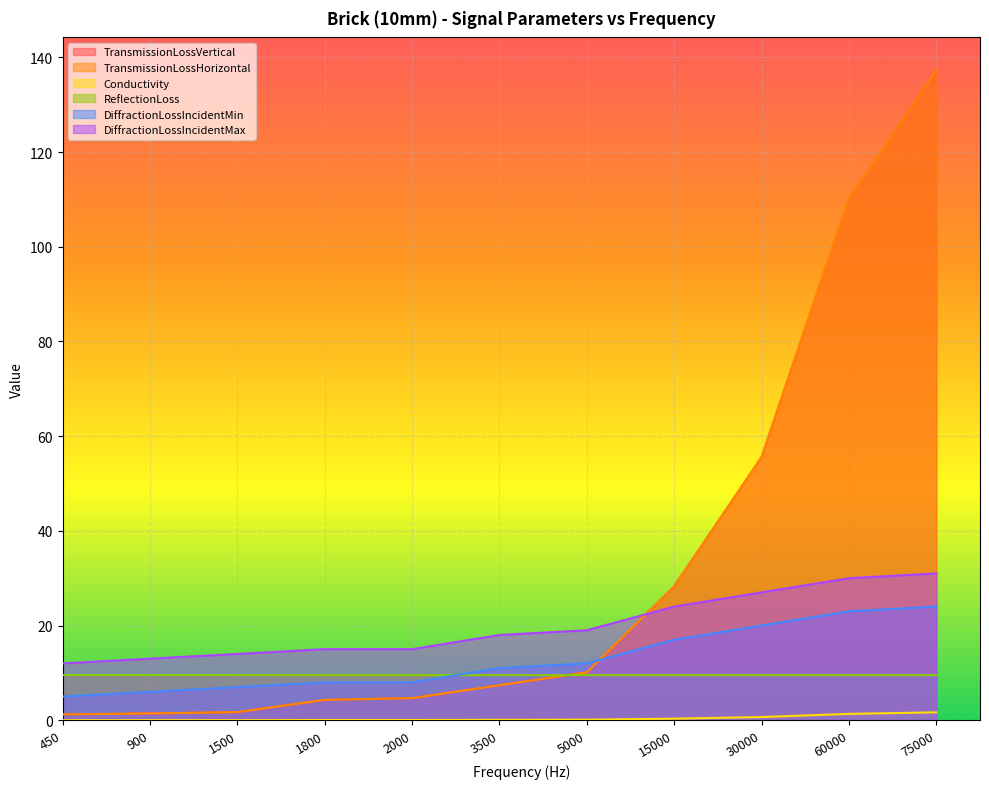

What value does the ReflectionLoss series have at 3500?

9.5